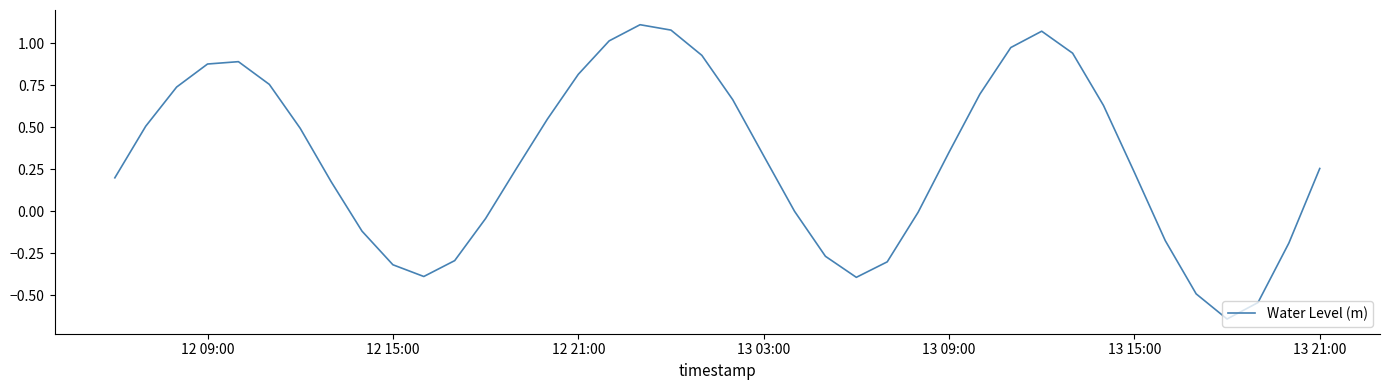

What is the difference between the maximum and minimum values?

1.8